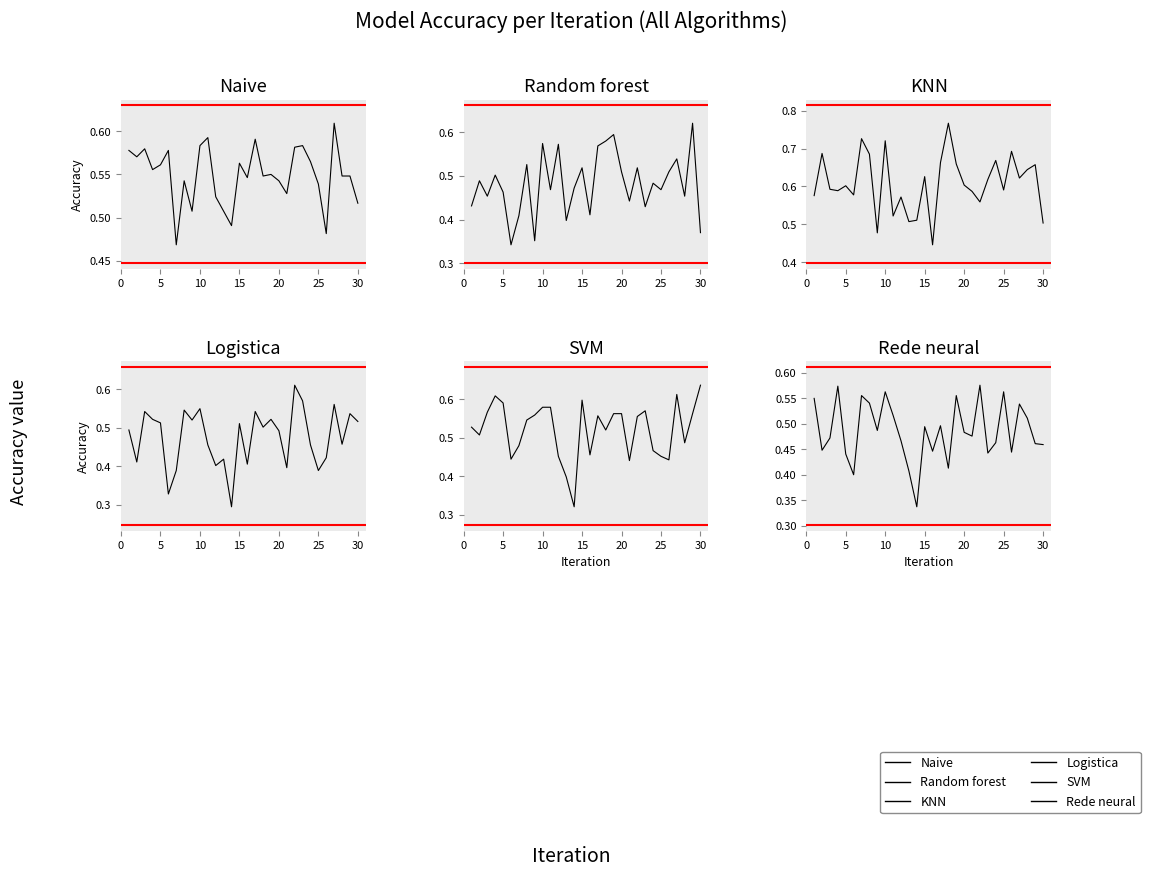

Which series has the largest range (max minus min)?

KNN